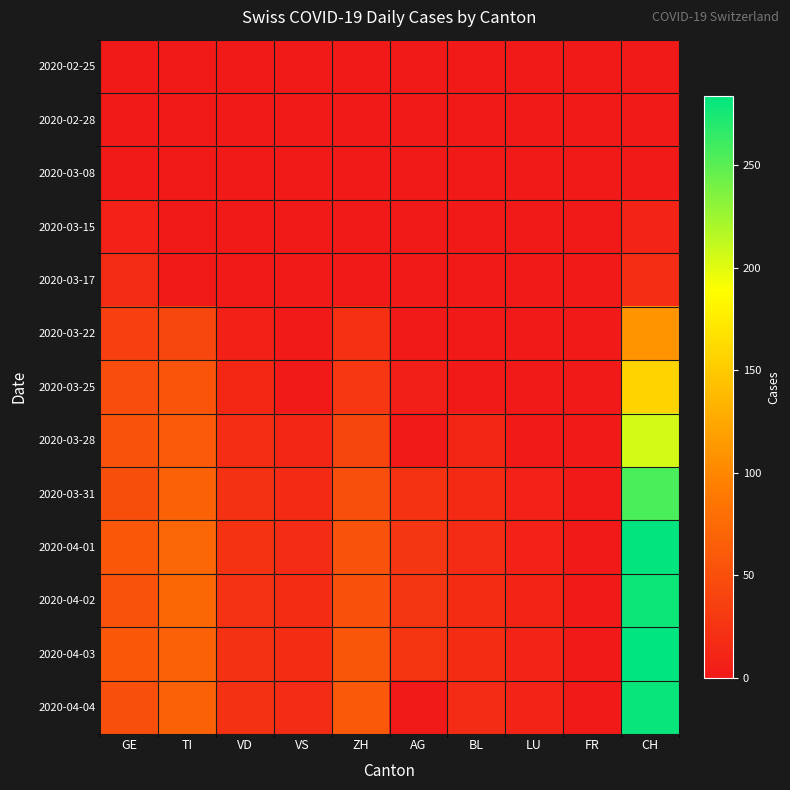

How many series are shown in this chart?

13